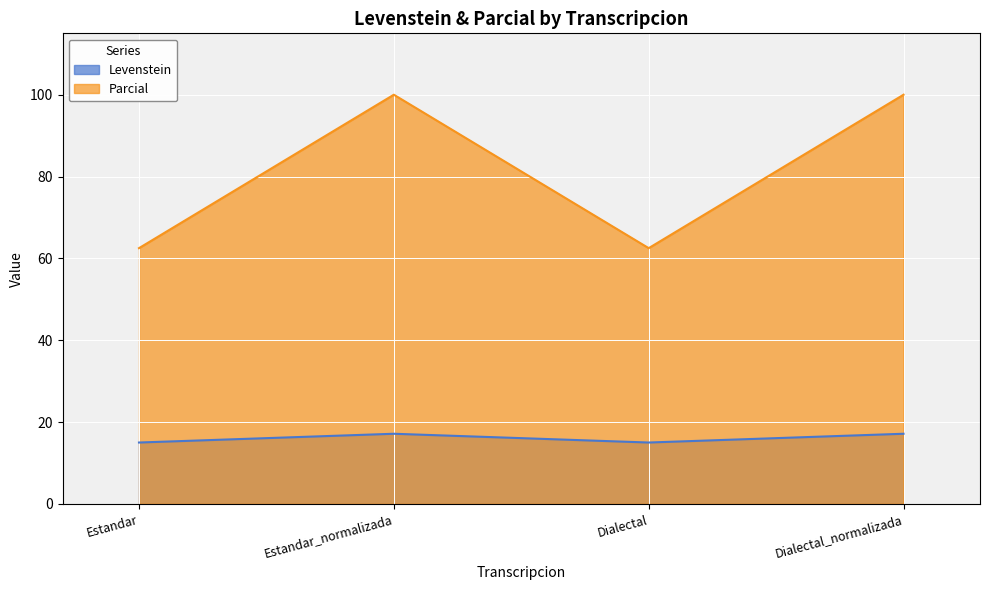

Reading left to right, transcribe all the data shown in this chart.

Levenstein: Estandar=15.0	Estandar_normalizada=17.1	Dialectal=15.0	Dialectal_normalizada=17.1
Parcial: Estandar=62.5	Estandar_normalizada=100.0	Dialectal=62.5	Dialectal_normalizada=100.0